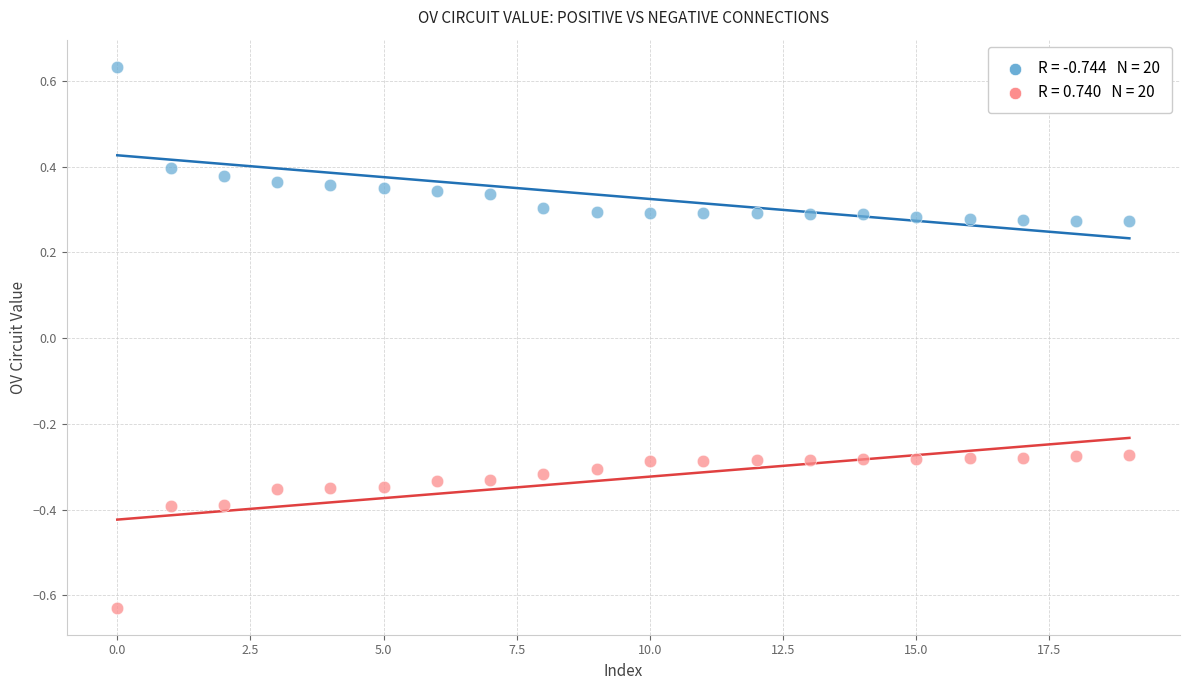

Across all data points, what is the range of Y values (max minus min)?

1.3